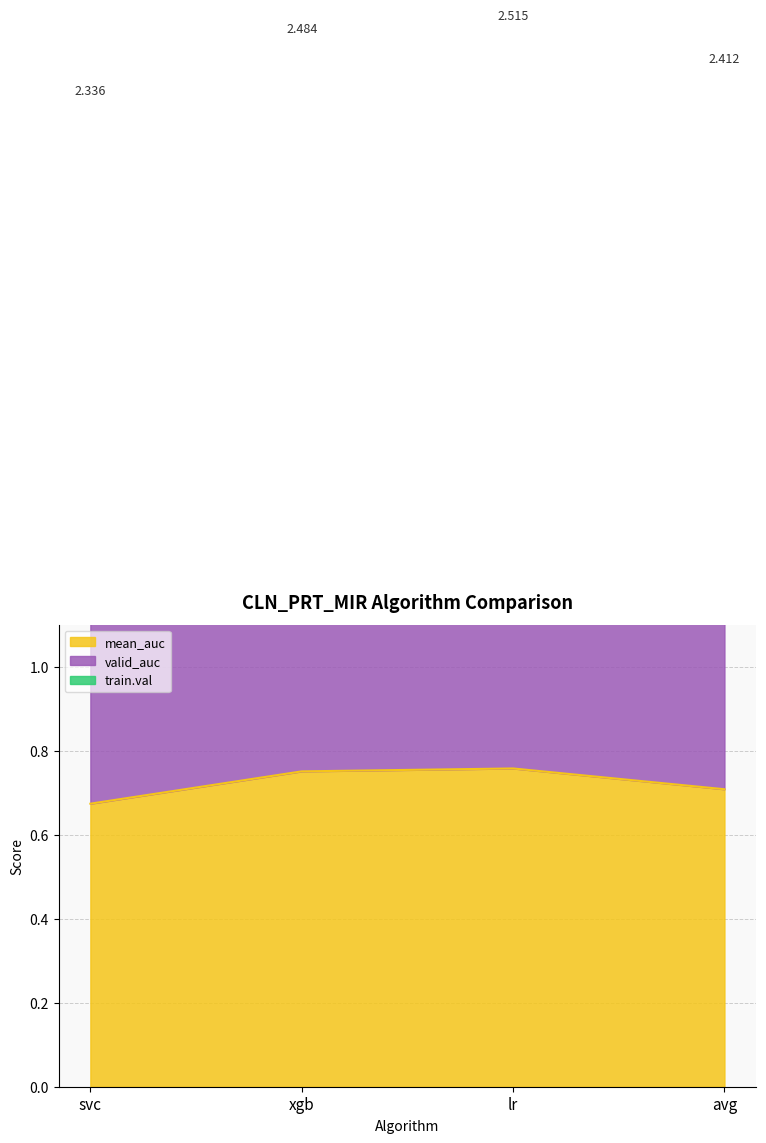

True or false: mean_auc and valid_auc intersect in this chart.

False